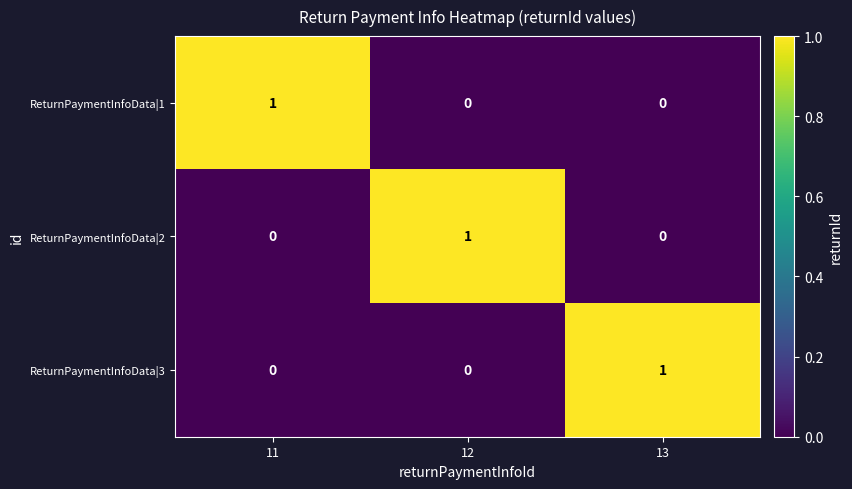

How many ReturnPaymentInfoData|2 values are between 0 and 1?

3